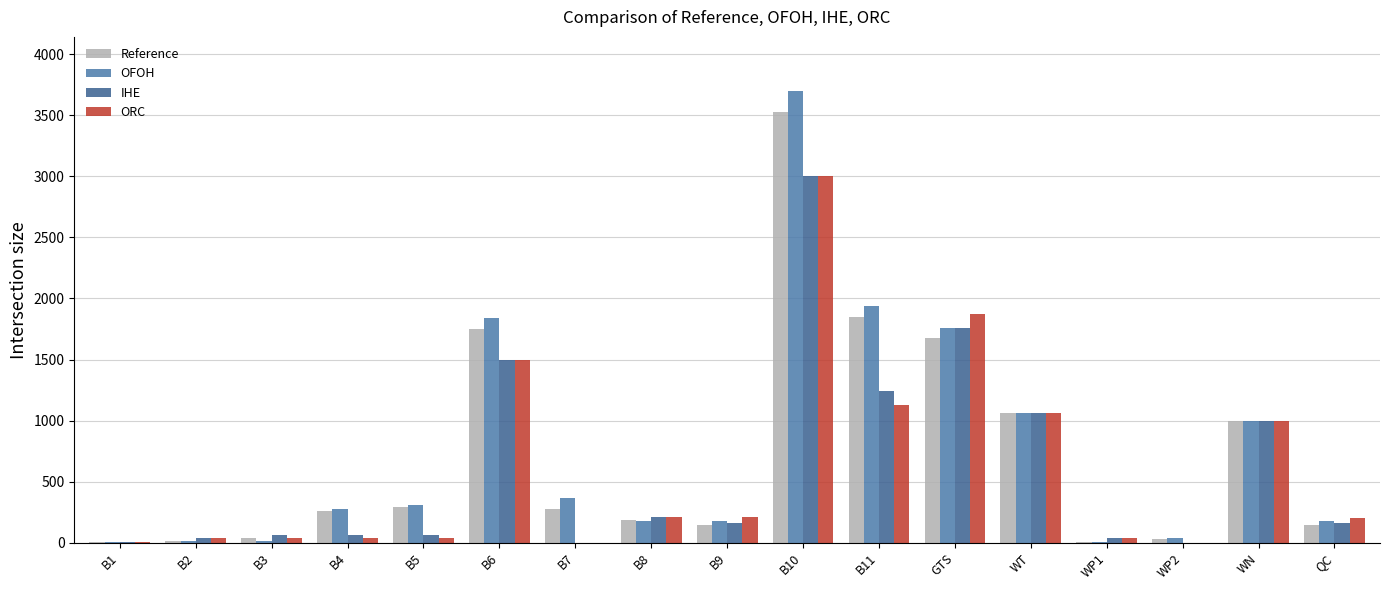

What is the sum of the IHE values at WN and B8?

1209.2